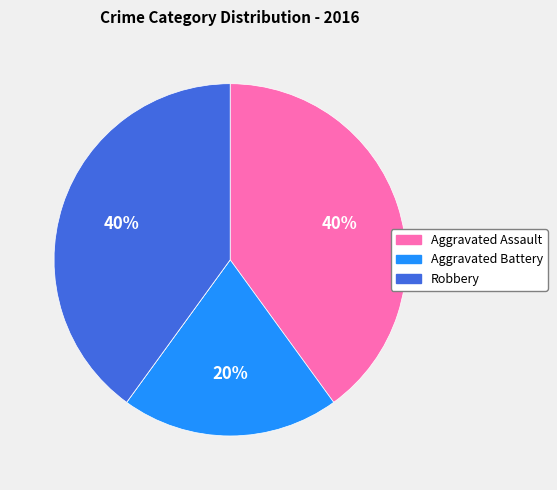

To the nearest percent, what is the difference between the largest and smallest slice percentages?

40%